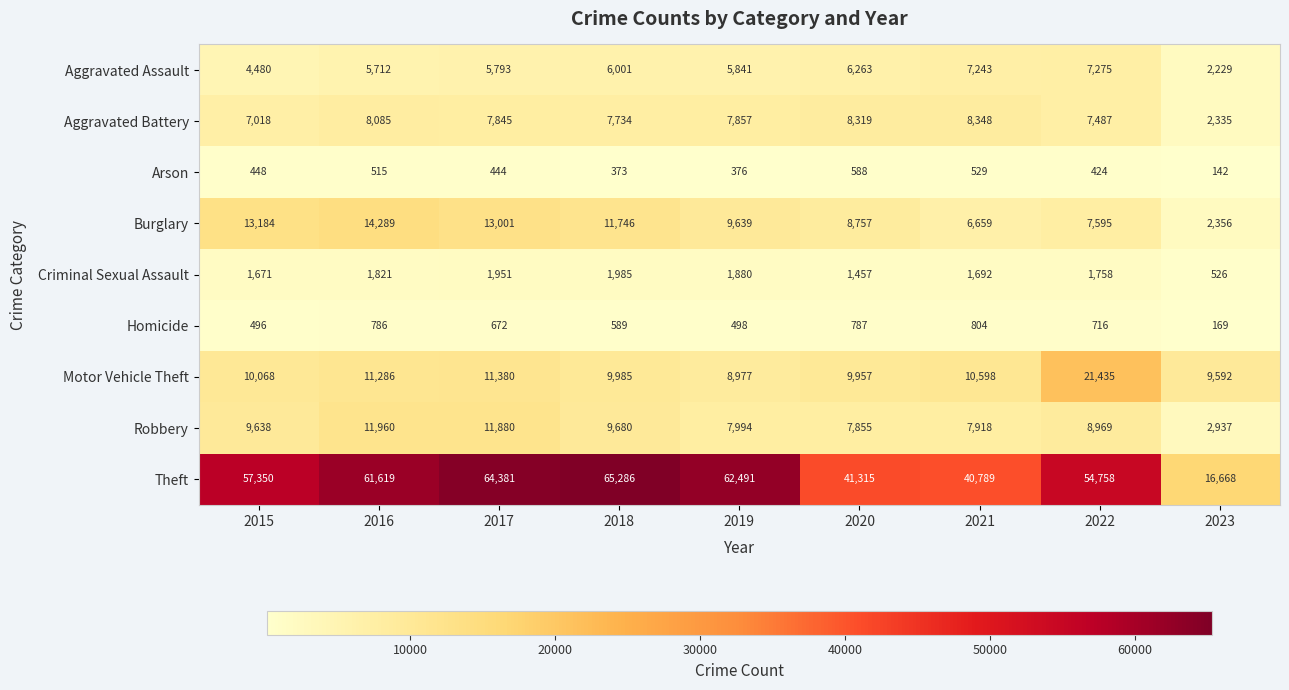

Rank the series at 2020 from highest to lowest value.

Theft, Motor Vehicle Theft, Burglary, Aggravated Battery, Robbery, Aggravated Assault, Criminal Sexual Assault, Homicide, Arson